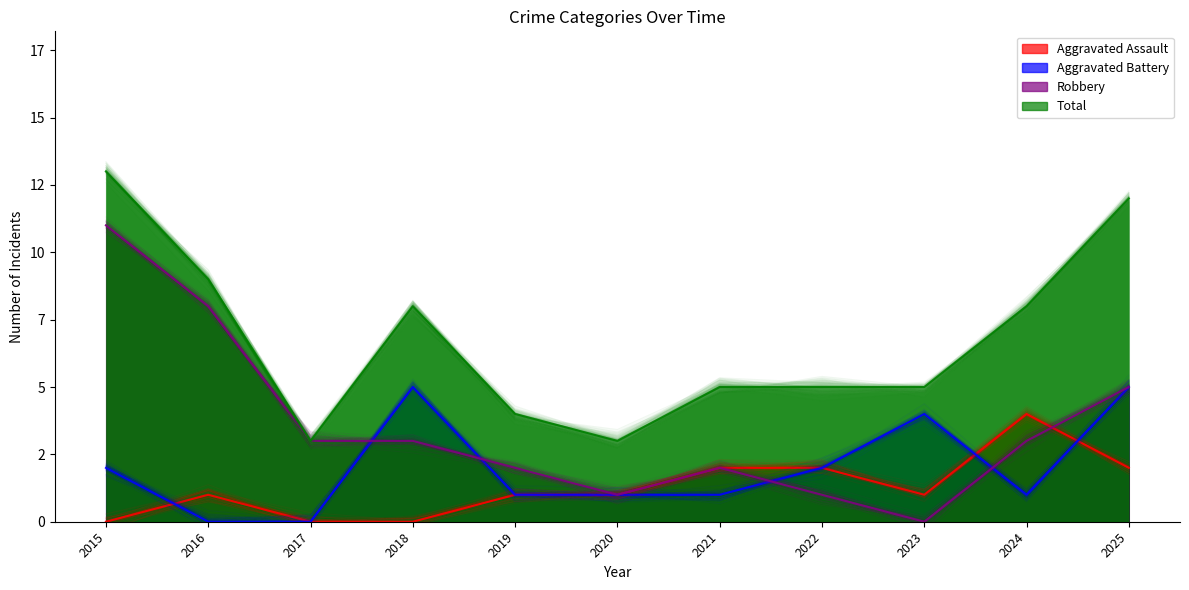

Which series has the largest total across all categories?

Total